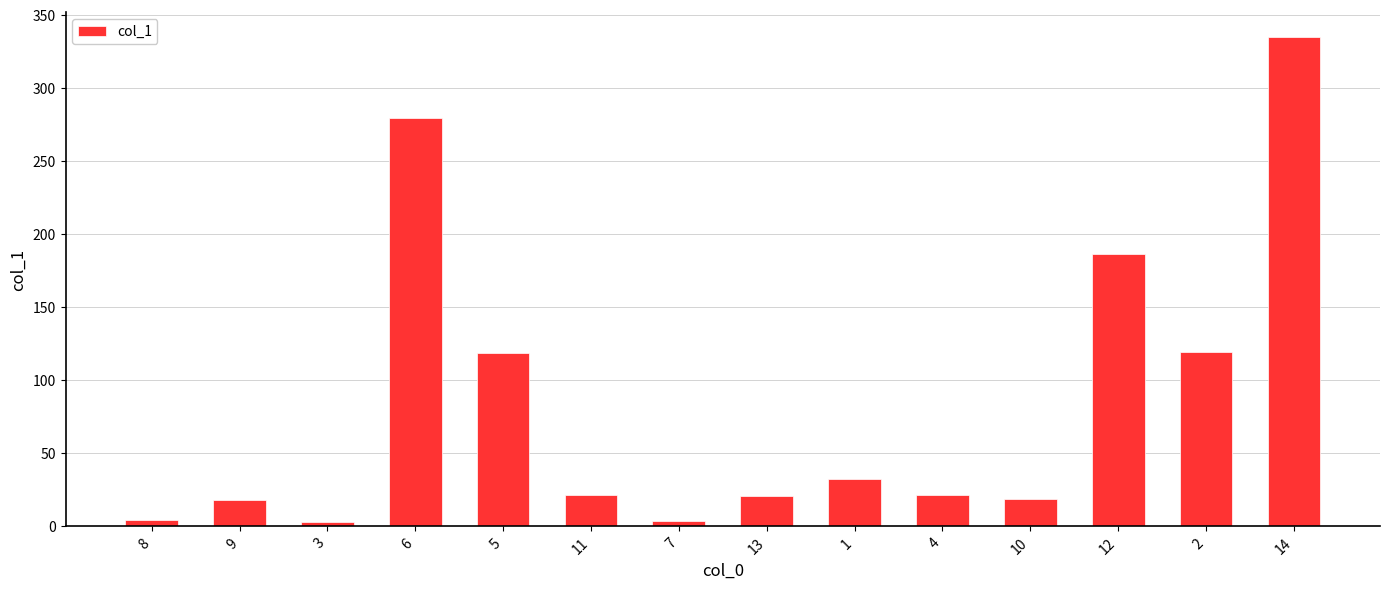

How many bars are there in total?

14